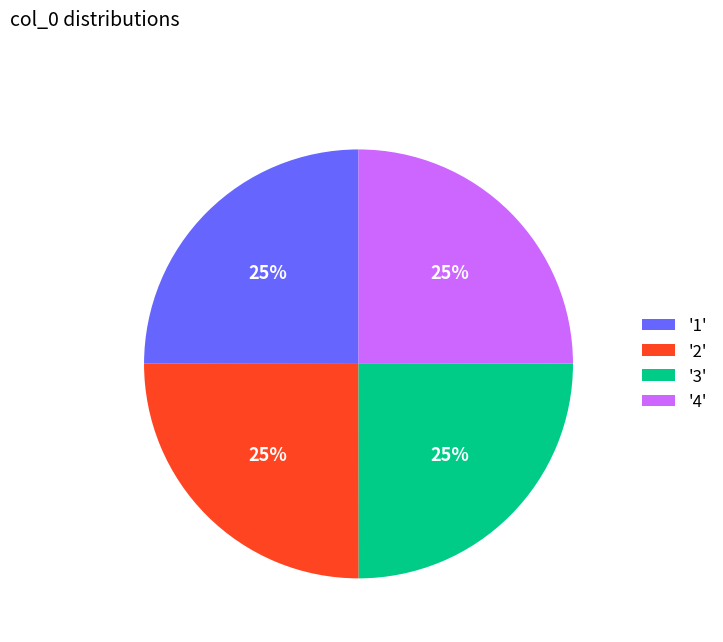

Approximately how many times larger is the value at '2' compared to '4'?

1.0